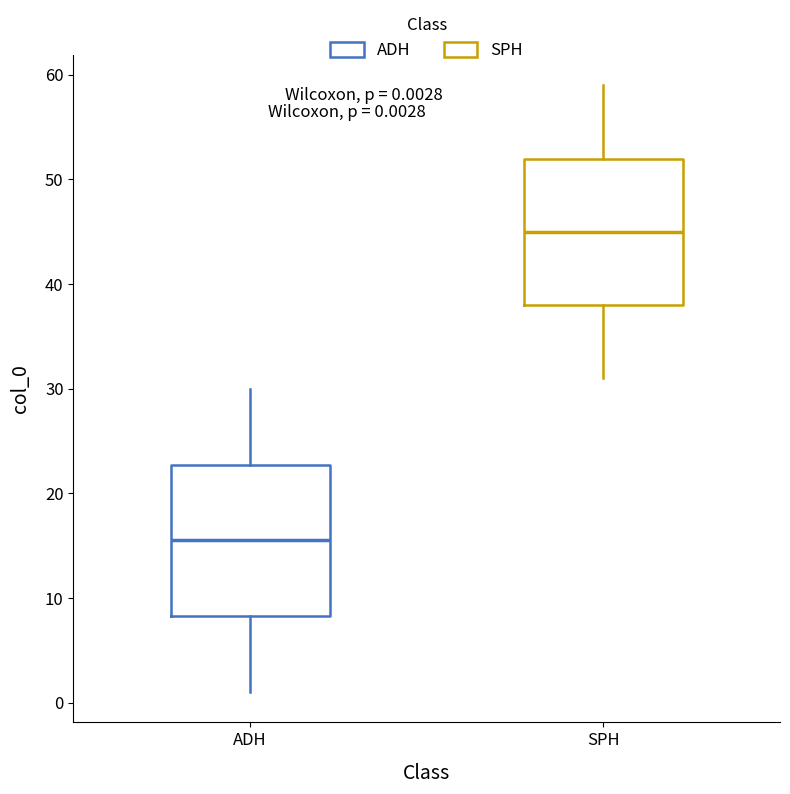

Which box's median line is the highest?

SPH